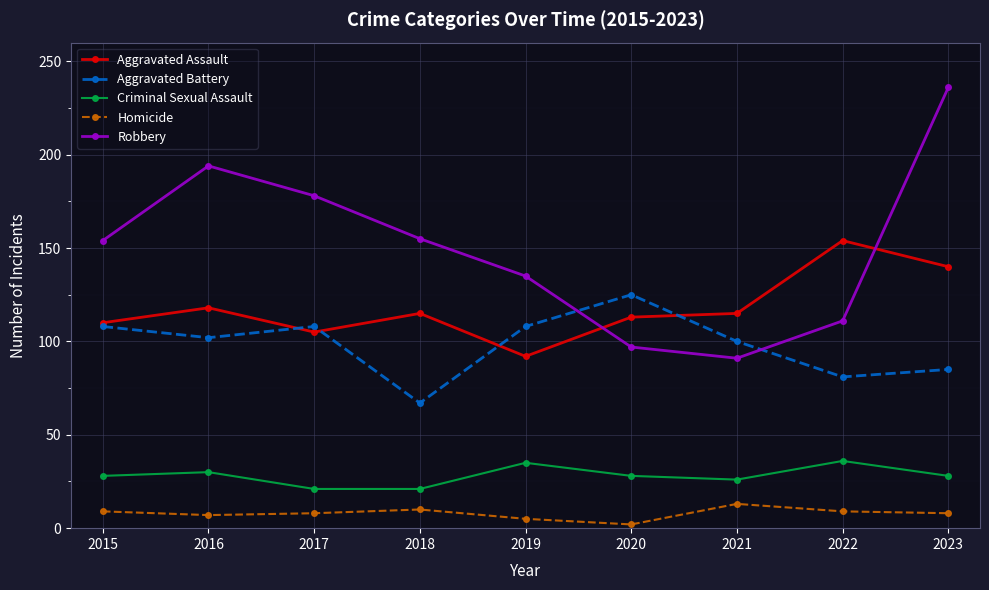

What is the average value of the Aggravated Assault series?

118